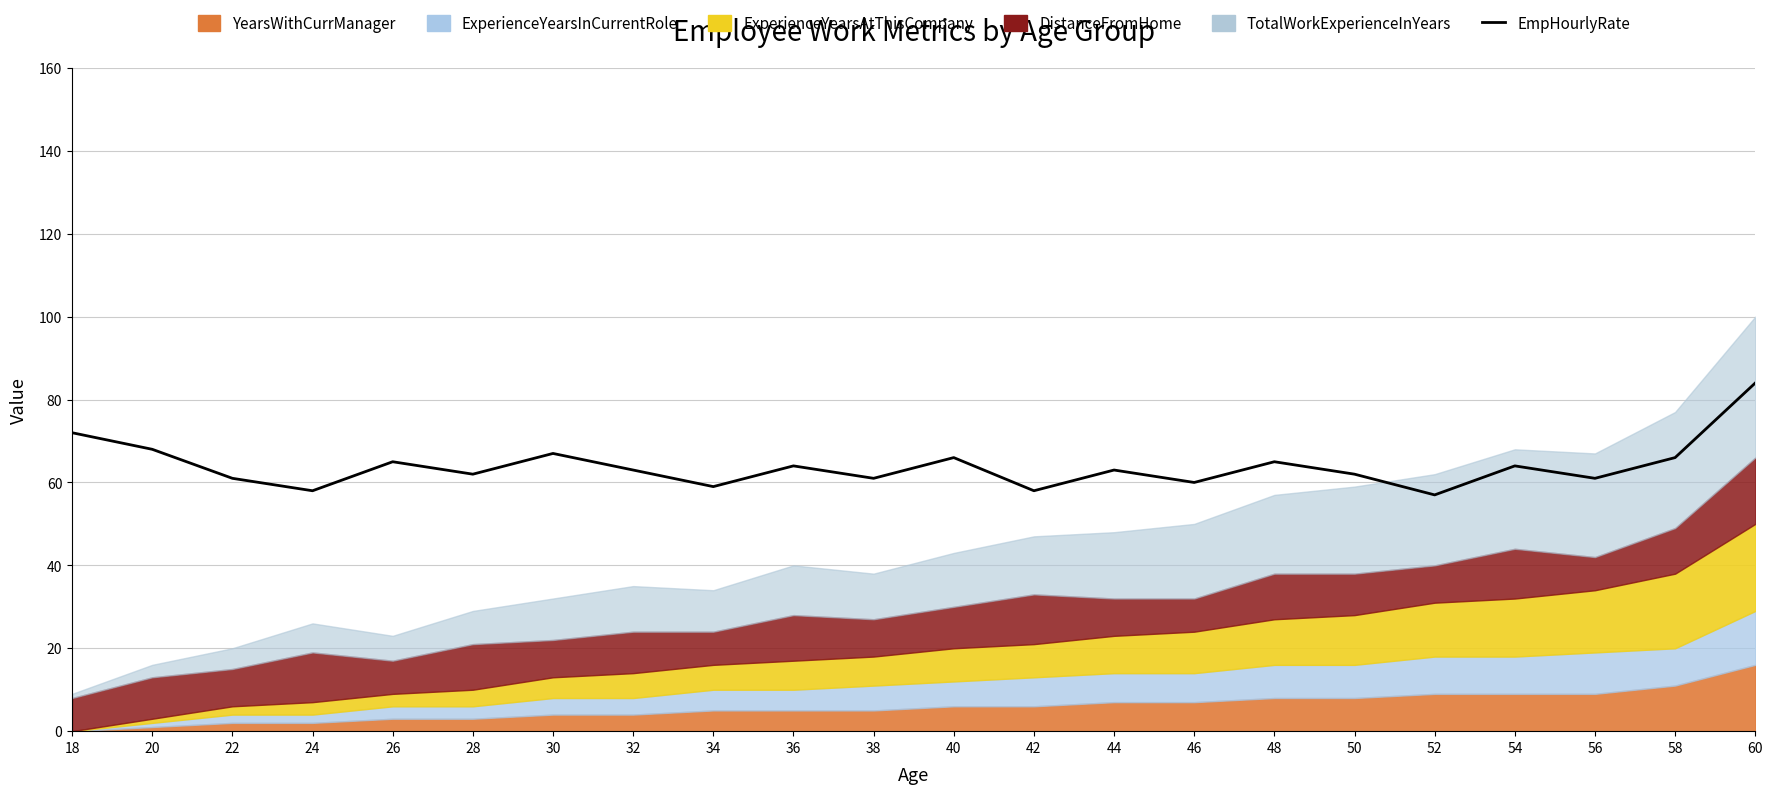

Which label corresponds to the smallest value in the chart?

52